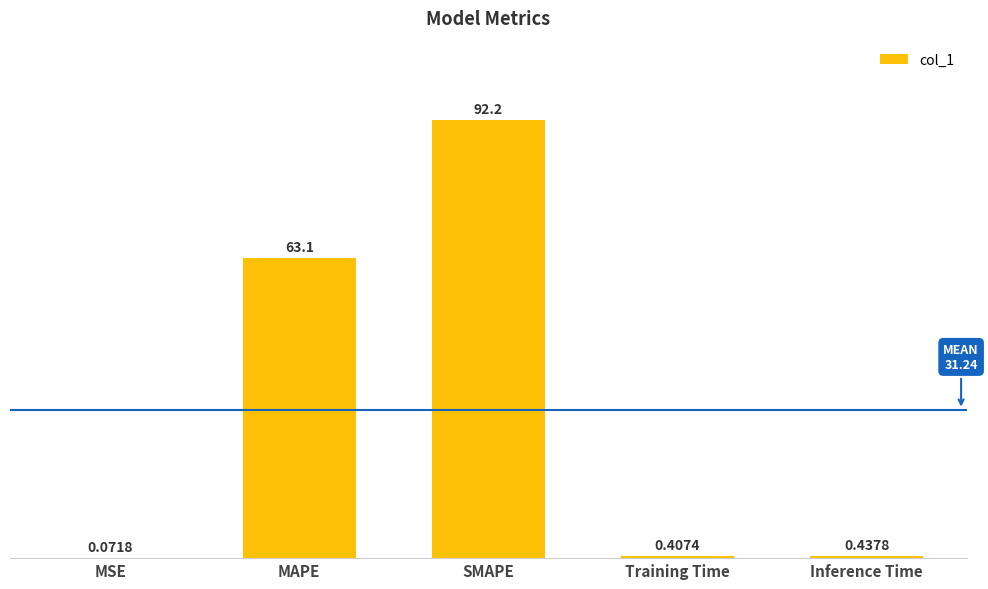

What is the maximum value shown in the chart?

92.2